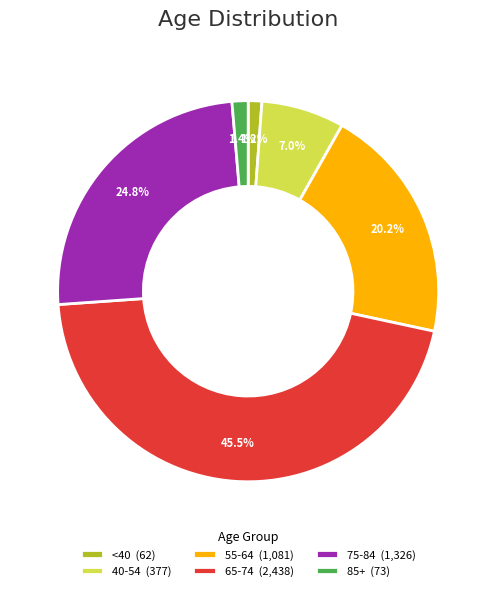

How many slices are in this pie chart?

6